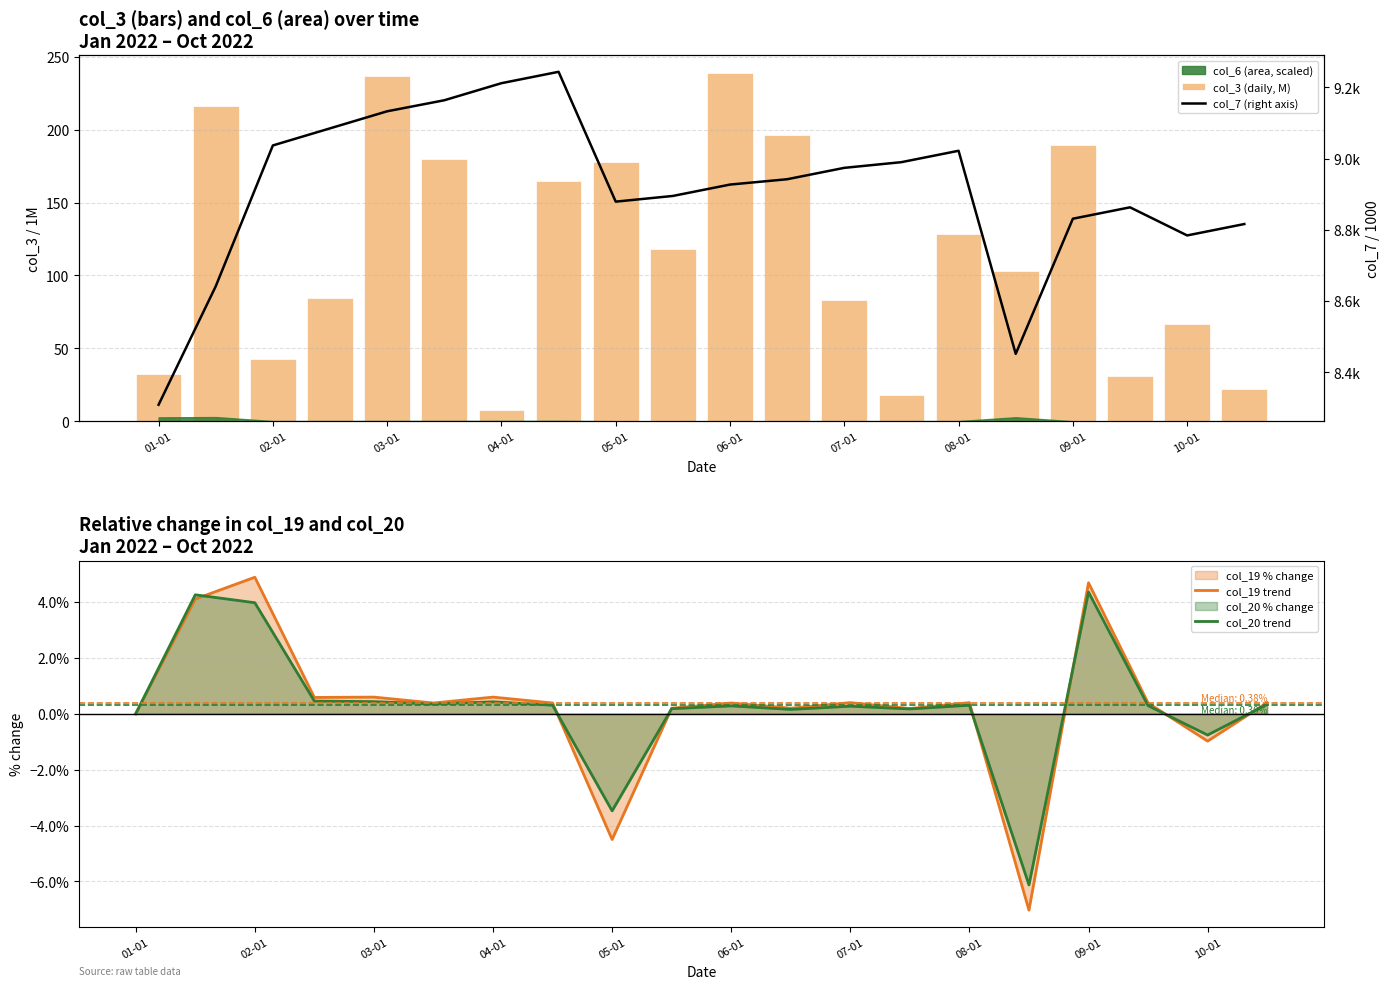

The value of col_19 trend at 05-01 is -1.8. True or false?

False